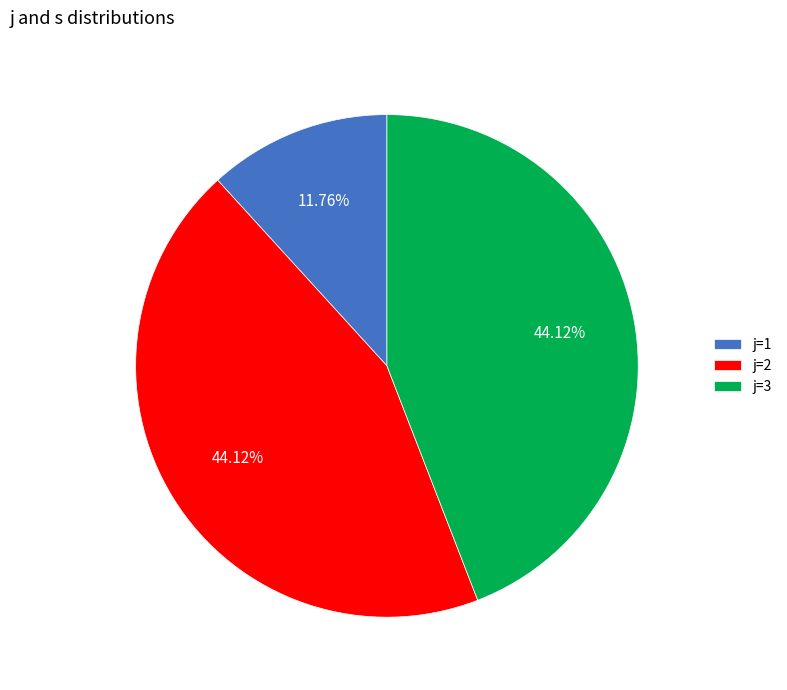

Which has a higher value, j=3 or j=1?

j=3